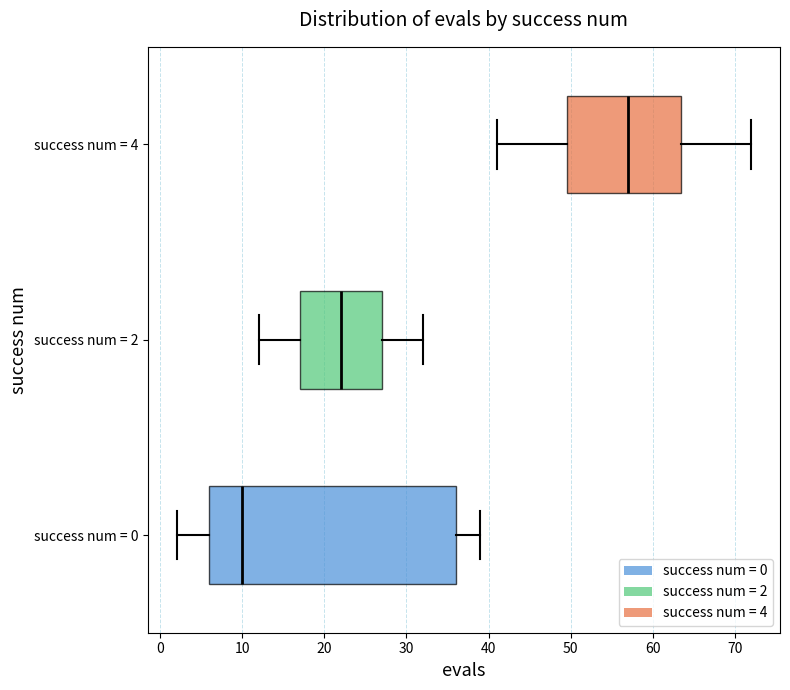

Comparing the boxes themselves (not the whiskers), which one is the widest?

success num = 0